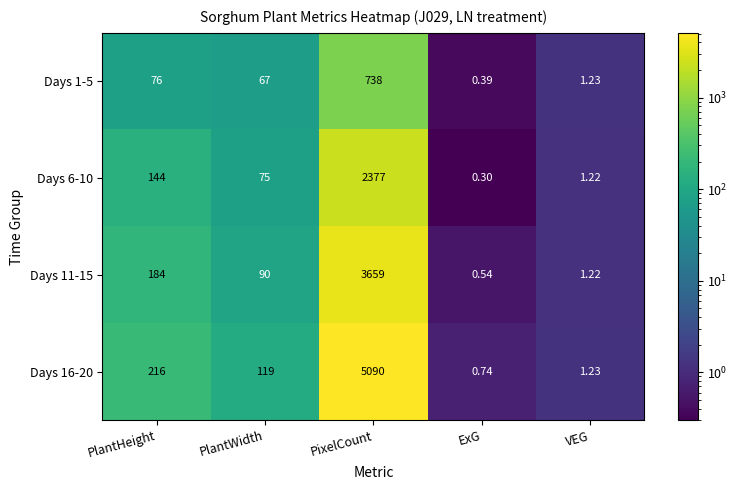

At which category does the chart reach its peak across all series?

PixelCount